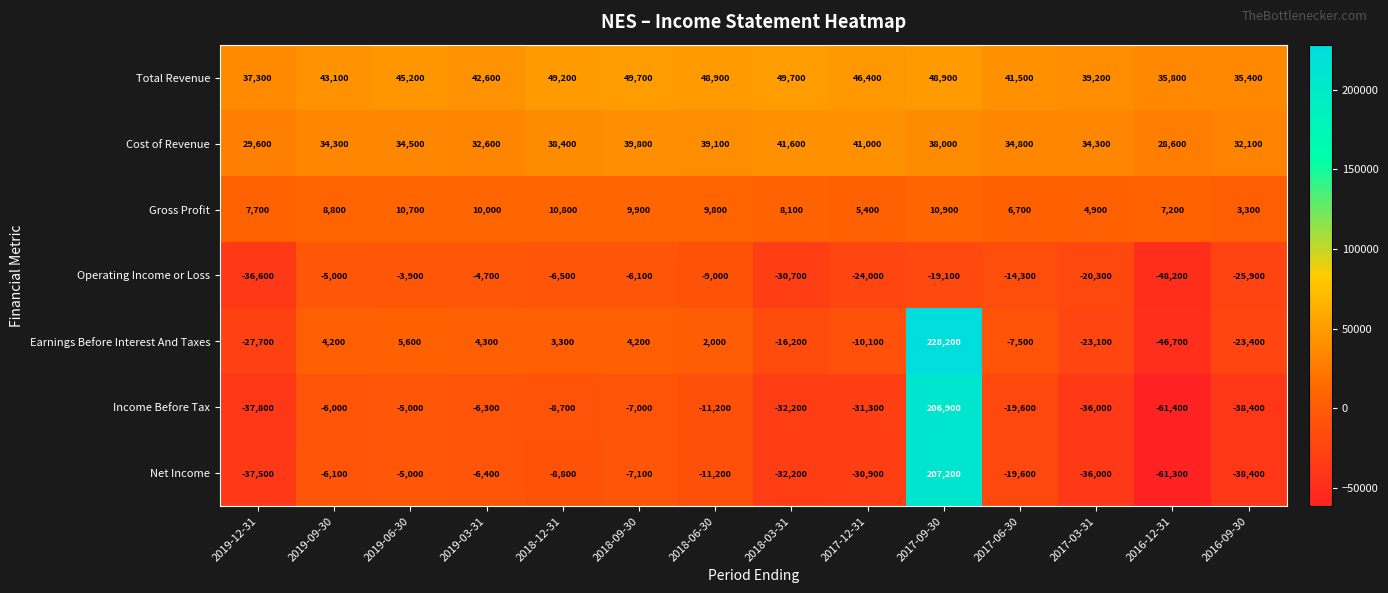

What is the difference between the highest and lowest values at 2017-12-31?

77700